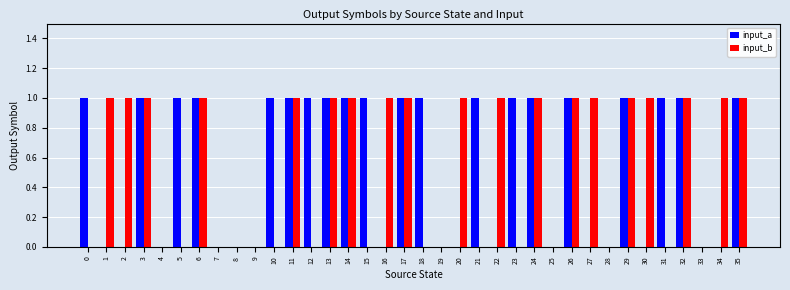

What is the greatest value displayed?

1